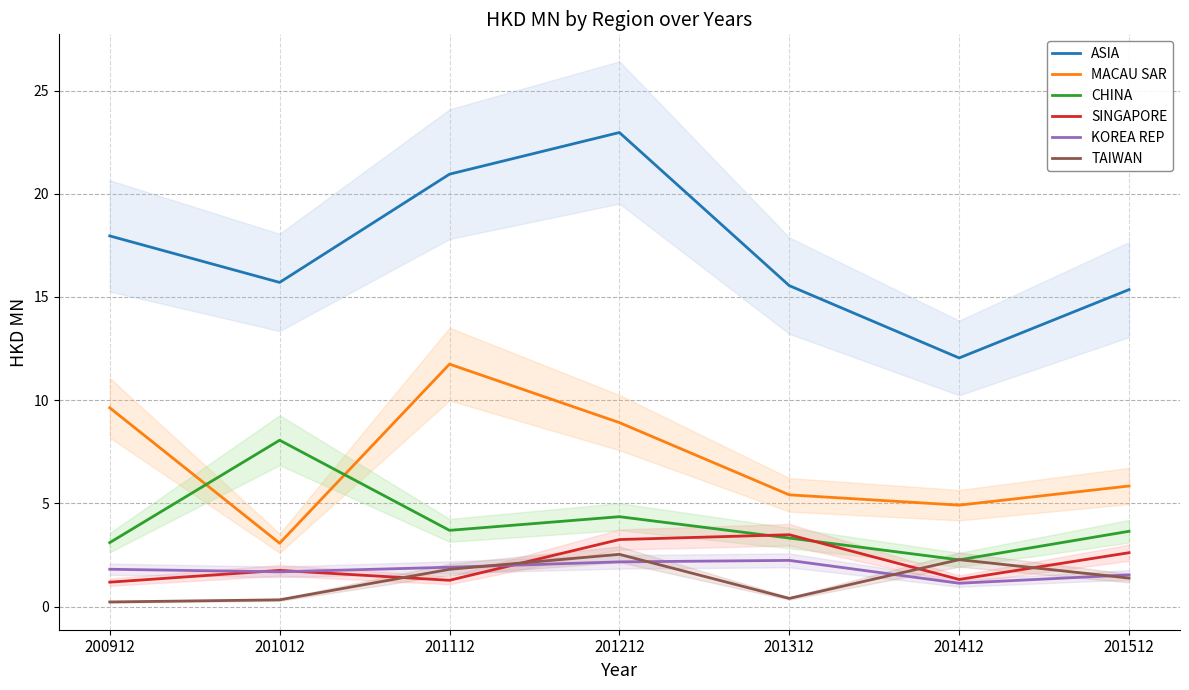

Which category has the highest value in the MACAU SAR series?

201112